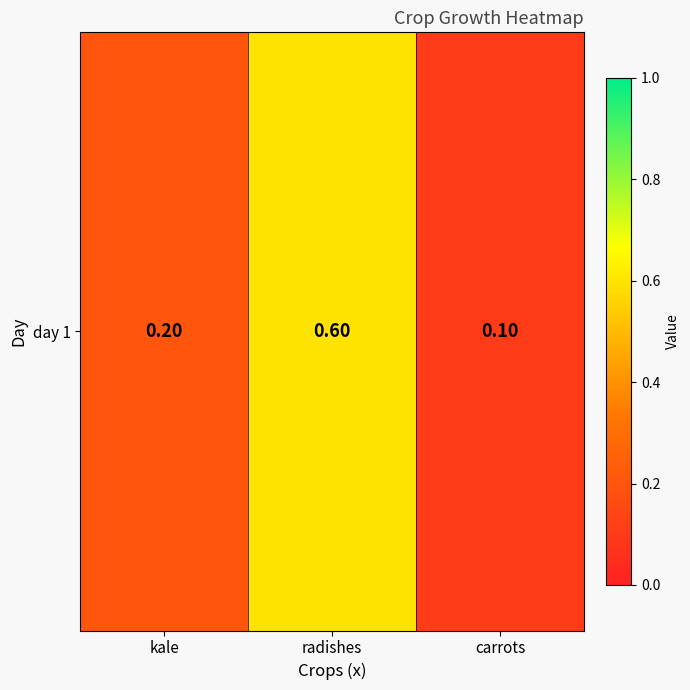

Which has a higher value, radishes or carrots?

radishes